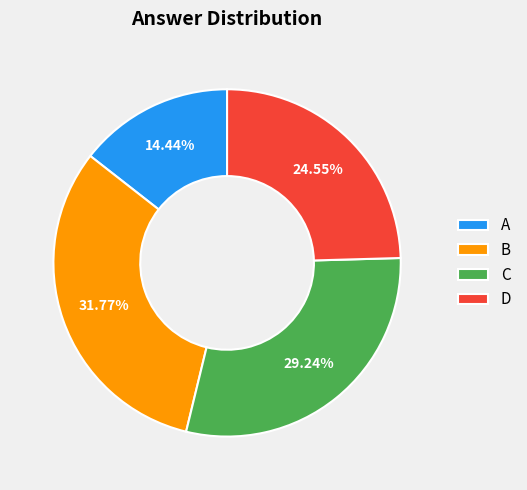

Rank the categories by value from lowest to highest.

A, D, C, B